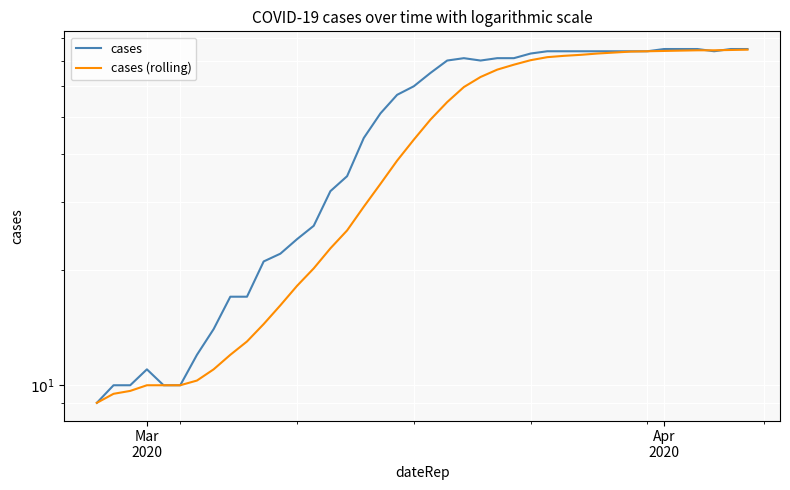

What is the sum of all cases (rolling) values?

1754.2